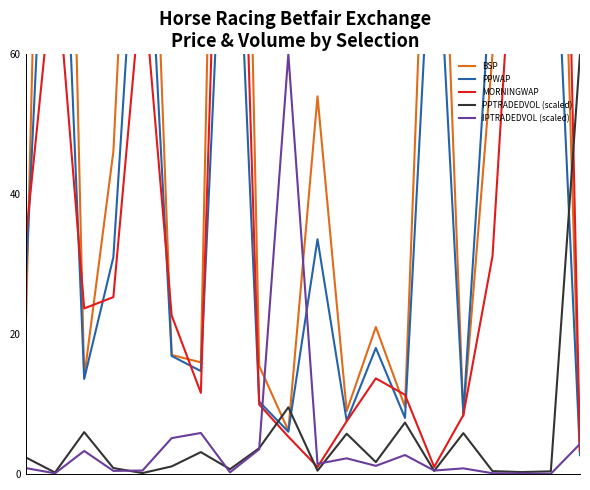

Reading left to right, what are all the values shown in this chart?

BSP: 21.0	192.0	13.8	46.0	130.1	17.0	15.9	216.6	15.4	6.2	54.0	9.0	21.0	9.6	120.0	8.3	60.0	85.0	147.0	2.9
PPWAP: 27.9	115.8	13.6	31.0	96.5	16.9	14.7	106.5	10.3	6.0	33.5	7.6	18.0	8.0	87.8	8.7	74.3	87.4	94.5	2.7
MORNINGWAP: 33.7	74.9	23.6	25.3	71.7	22.6	11.6	146.4	9.9	5.3	1.0	7.5	13.7	11.3	1.0	8.4	31.1	99.0	195.0	3.3
PPTRADEDVOL (scaled): 2.4	0.2	6.0	0.9	0.1	1.1	3.1	0.7	3.7	9.5	0.5	5.8	1.7	7.3	0.4	5.8	0.4	0.3	0.4	60.0
IPTRADEDVOL (scaled): 0.8	0.1	3.3	0.4	0.5	5.1	5.9	0.2	3.5	60.0	1.4	2.2	1.2	2.7	0.5	0.8	0.1	0.1	0.0	4.3